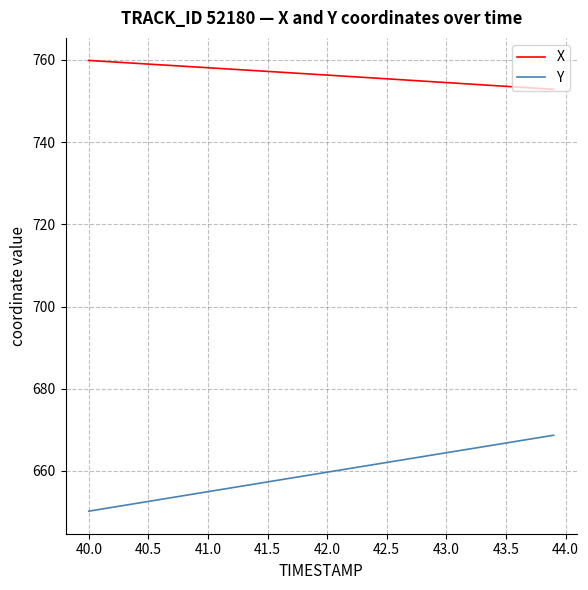

What are all the series names shown in the legend?

X, Y